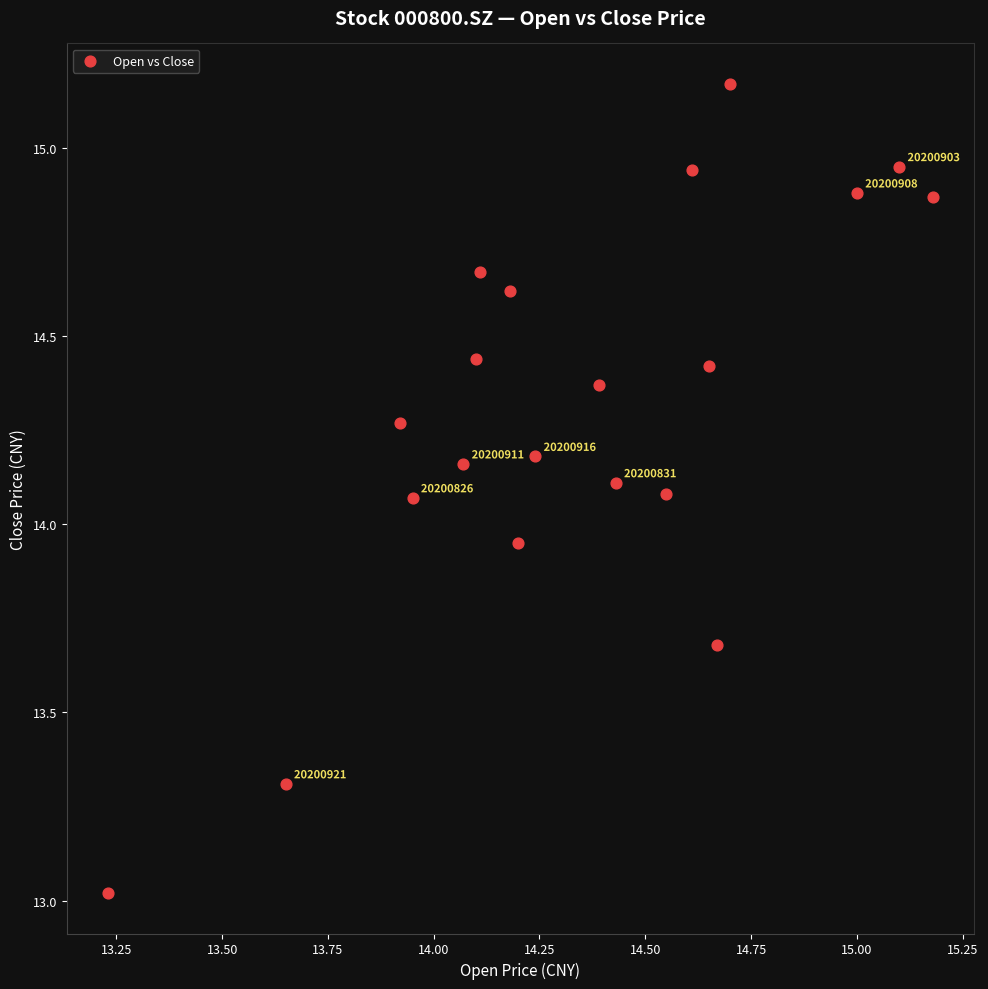

What is the range of X values (max minus min)?

1.9